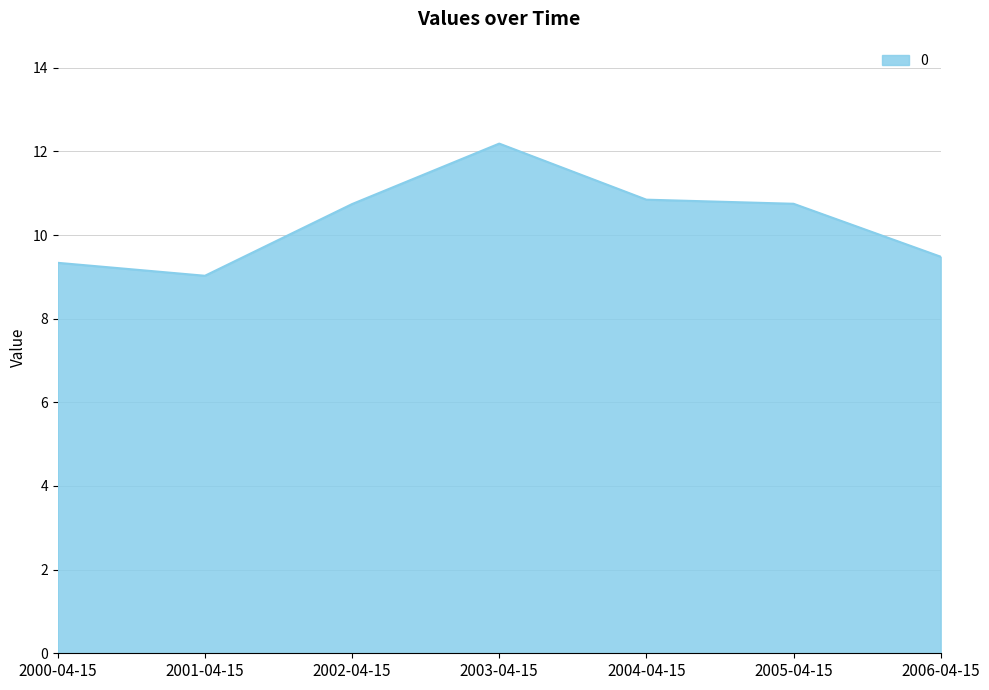

How many values exceed 10?

4